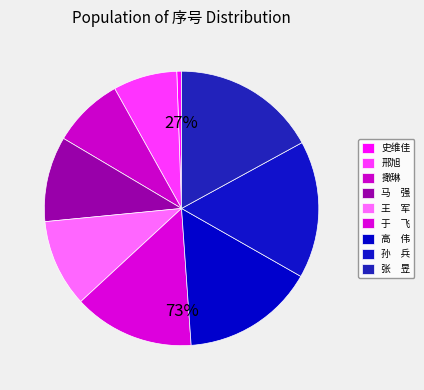

How many segments does this pie chart have?

9